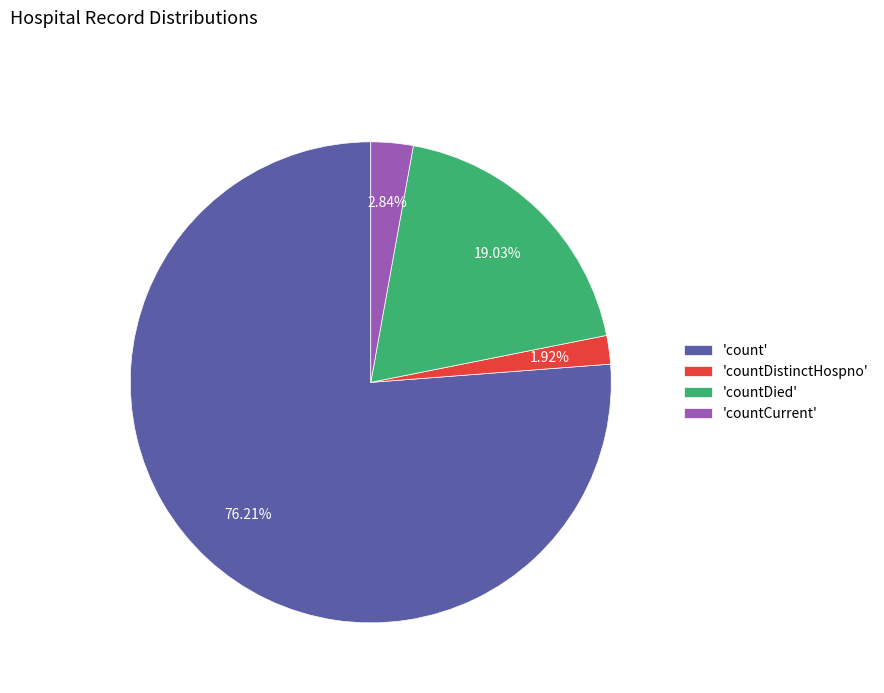

Rank the categories by value from lowest to highest.

'countDistinctHospno', 'countCurrent', 'countDied', 'count'